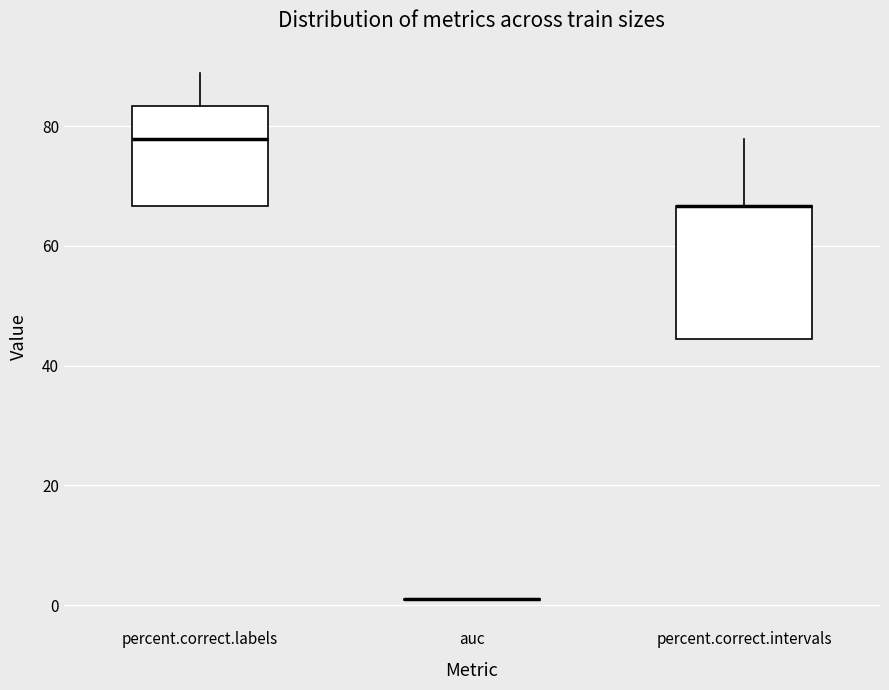

Reading left to right, read every box against the y-axis: the position of its median line, the range the box covers, and the ends of its whiskers. The values are not printed on the chart, so give them approximately, as read against the axis.

percent.correct.labels: median 78, box 66 to 84, whiskers 66 to 88
auc: box collapsed to a line at 2, whiskers 0 to 2
percent.correct.intervals: median 66 (drawn on the box's upper edge), box 44 to 66, whiskers 44 to 78